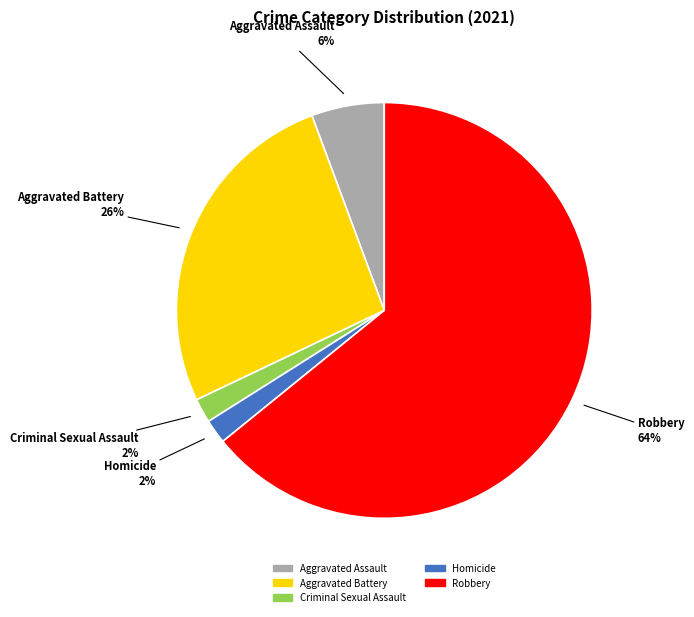

How many slices are in this pie chart?

5